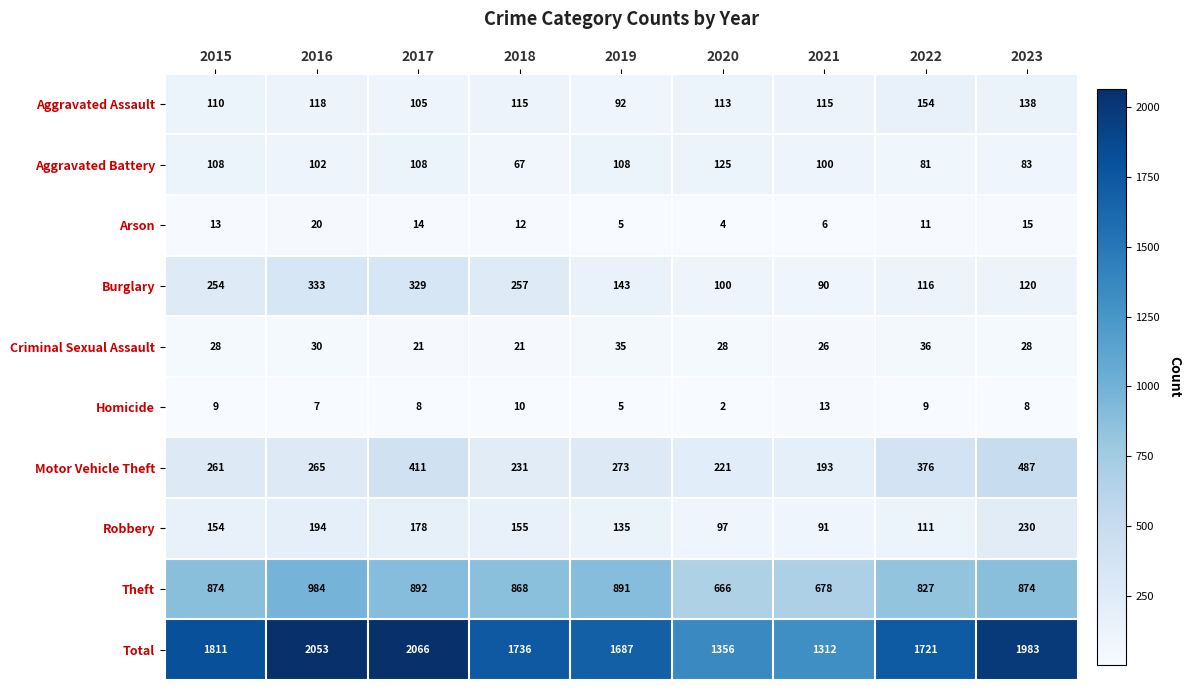

List the series in order of their peak value, highest first.

Total, Theft, Motor Vehicle Theft, Burglary, Robbery, Aggravated Assault, Aggravated Battery, Criminal Sexual Assault, Arson, Homicide